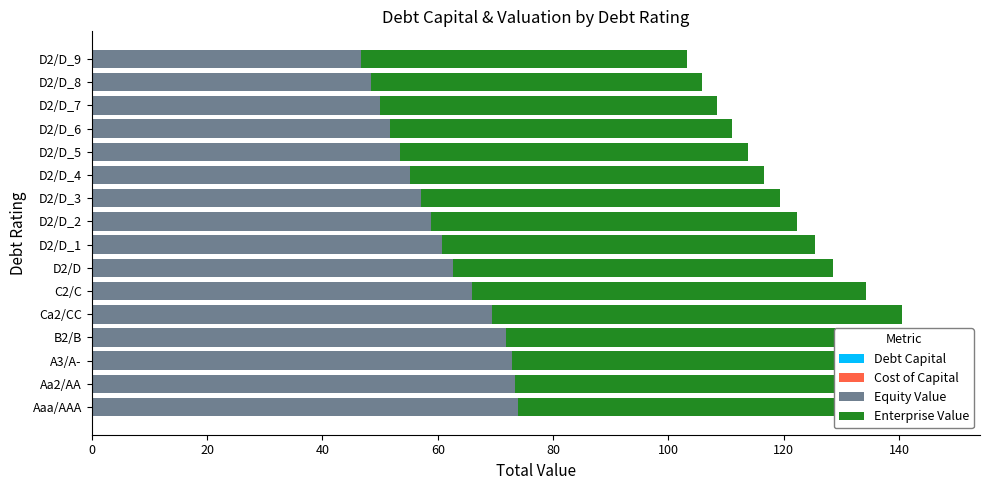

Does the chart contain any negative values?

No